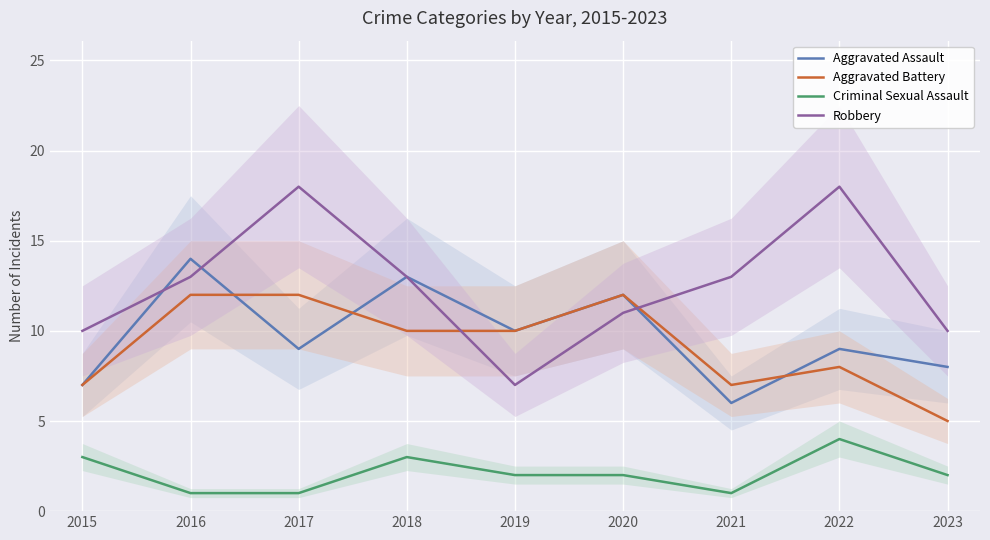

How many values in the Aggravated Assault series are below 9?

3